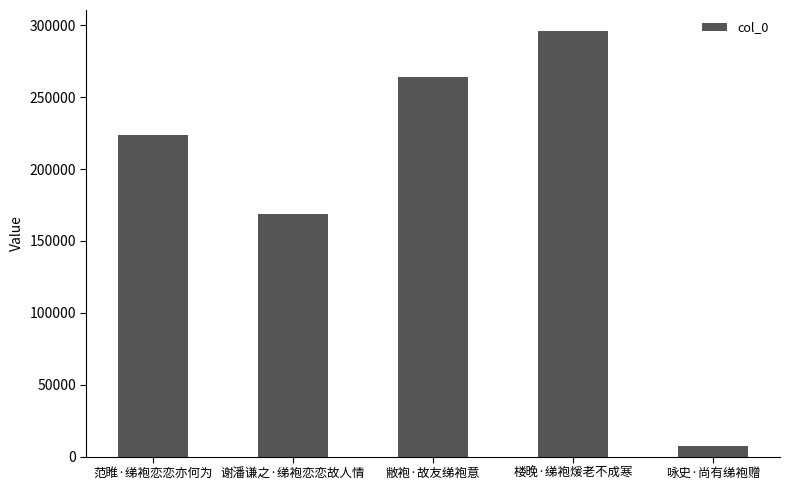

At which label is the value closest to 151509?

谢潘谦之·绨袍恋恋故人情